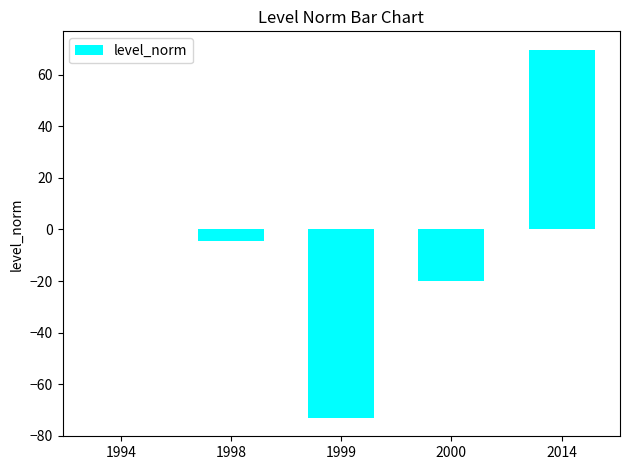

What is the sum of all values?

-27.7